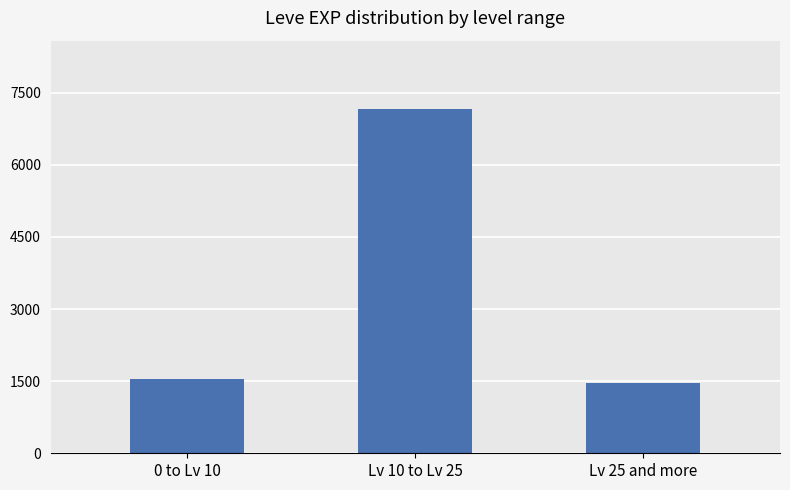

How many data points are less than 1540?

1